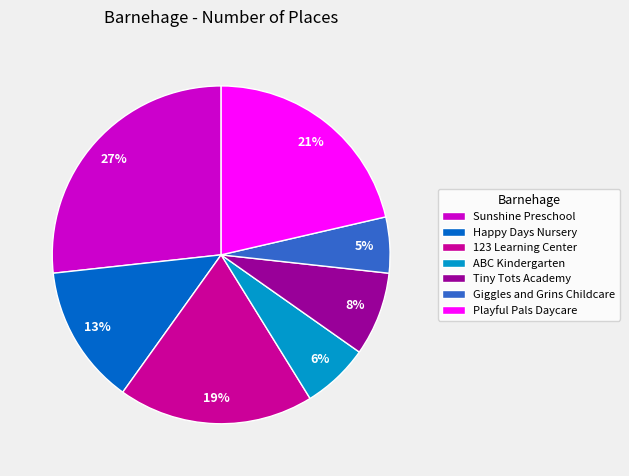

To the nearest percent, what portion does Playful Pals Daycare represent?

21%